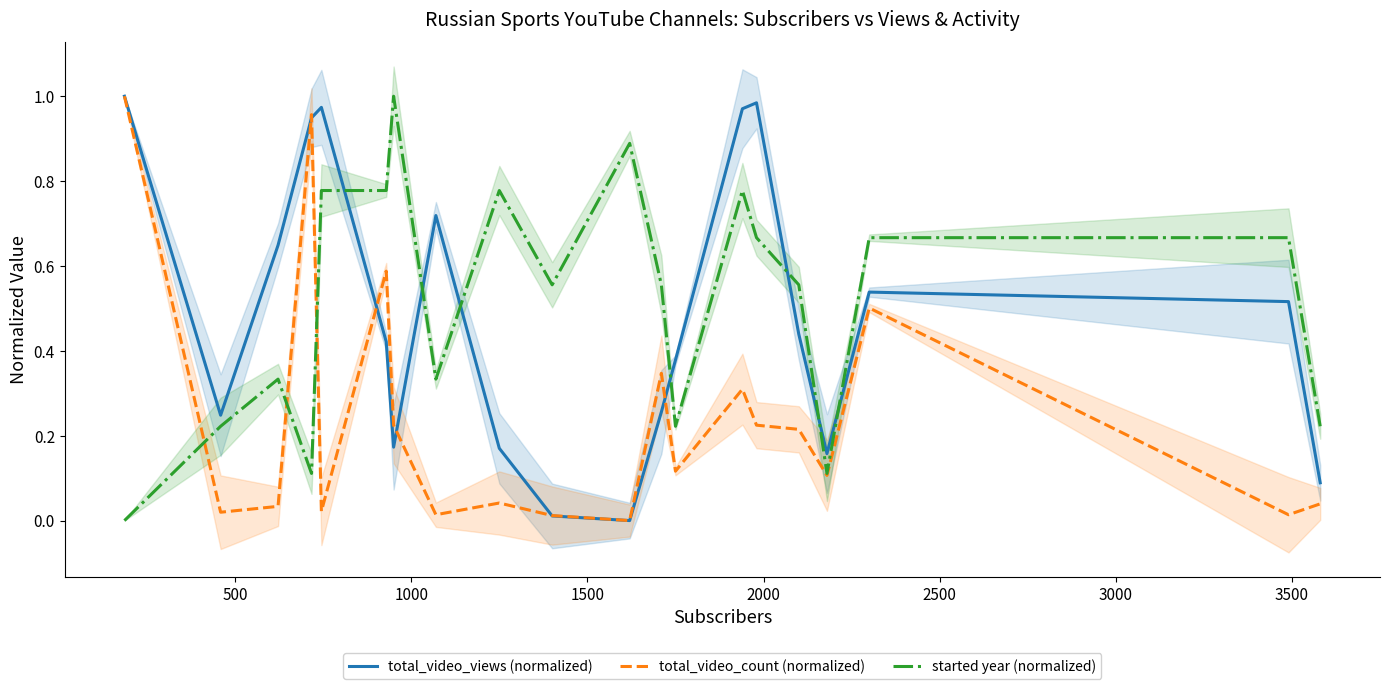

After their last crossing, which series has the higher values: total_video_views (normalized) or started year (normalized)?

started year (normalized)